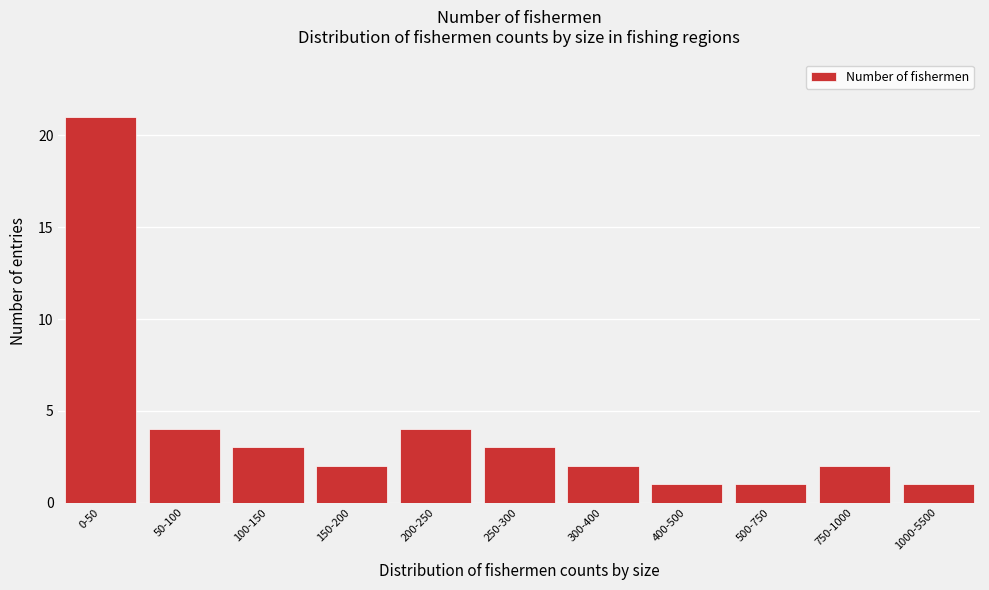

Reading right to left, transcribe all the data shown in this chart.

1000-5500=1	750-1000=2	500-750=1	400-500=1	300-400=2	250-300=3	200-250=4	150-200=2	100-150=3	50-100=4	0-50=21